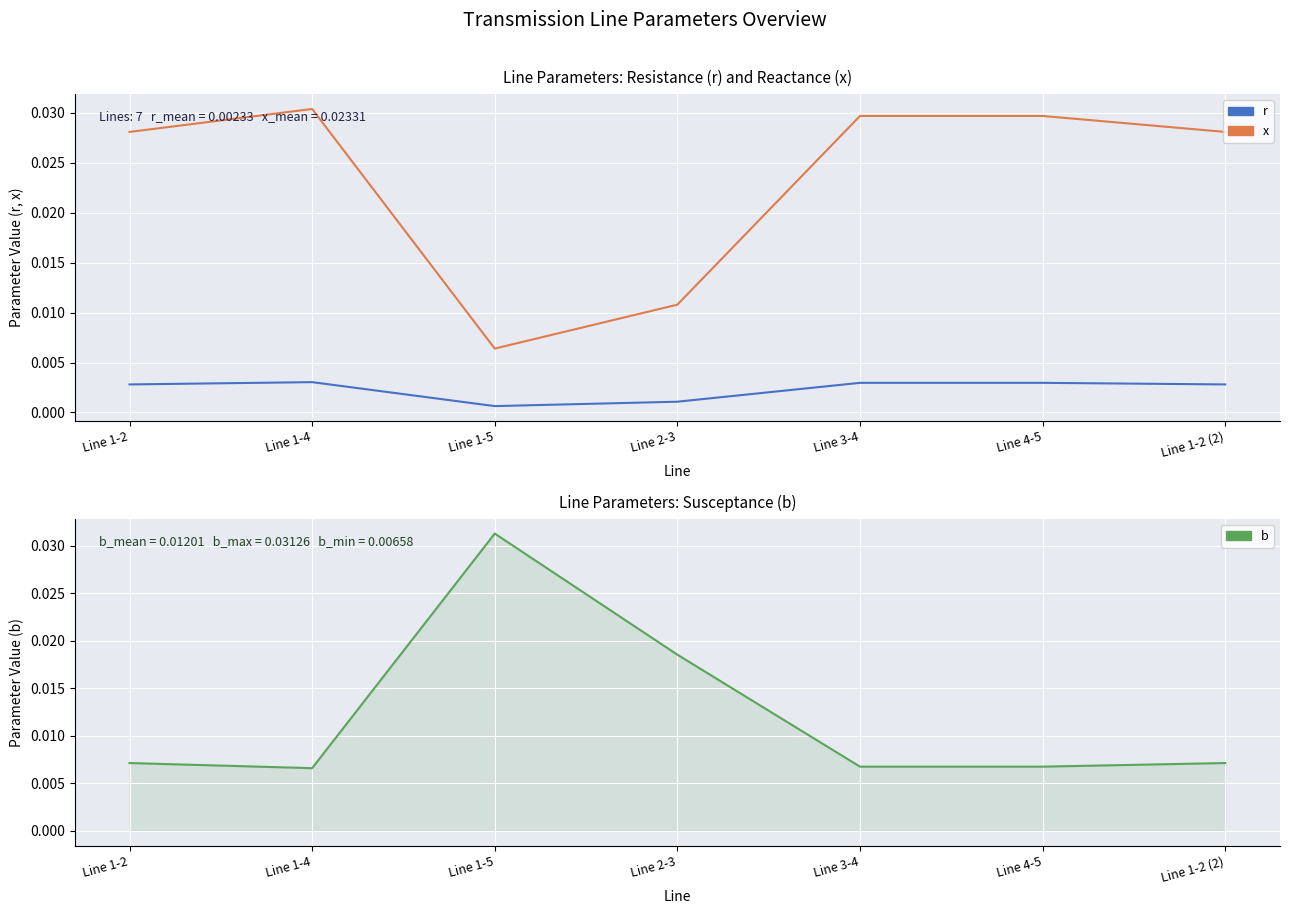

List the labels in order of r value, largest first.

Line 1-4, Line 3-4, Line 4-5, Line 1-2, Line 1-2 (2), Line 2-3, Line 1-5